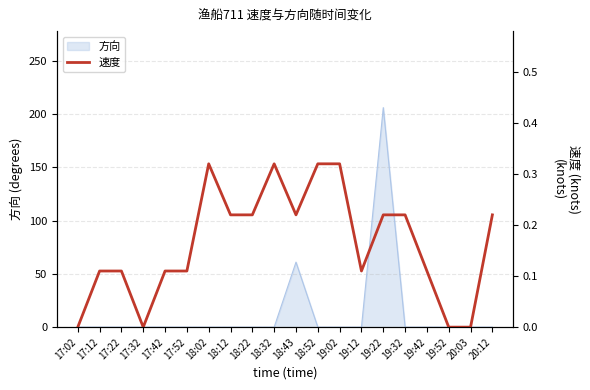

What is the value of the 16th point from the left?

0.2